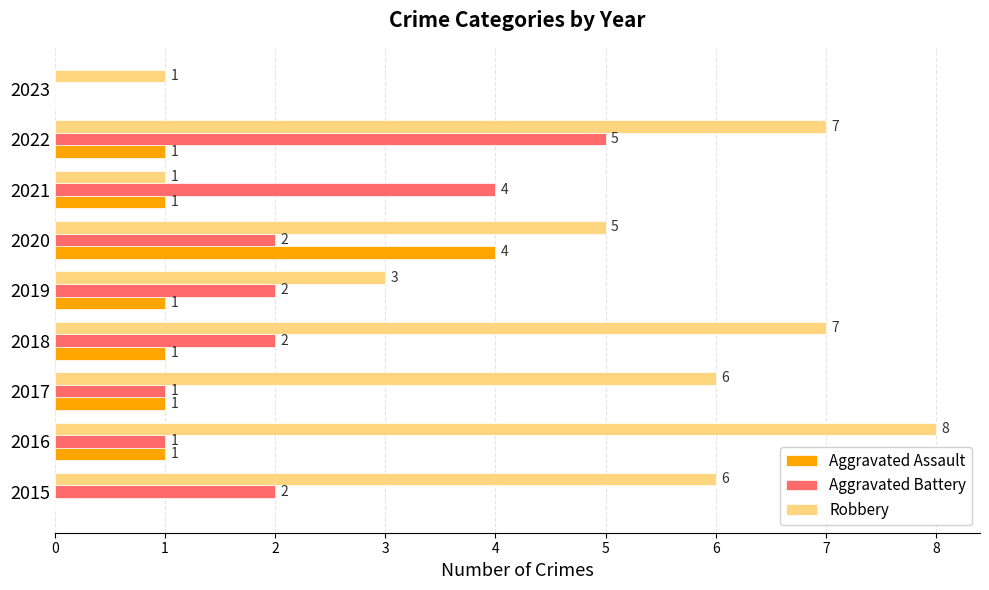

How many data points does each series have?

9